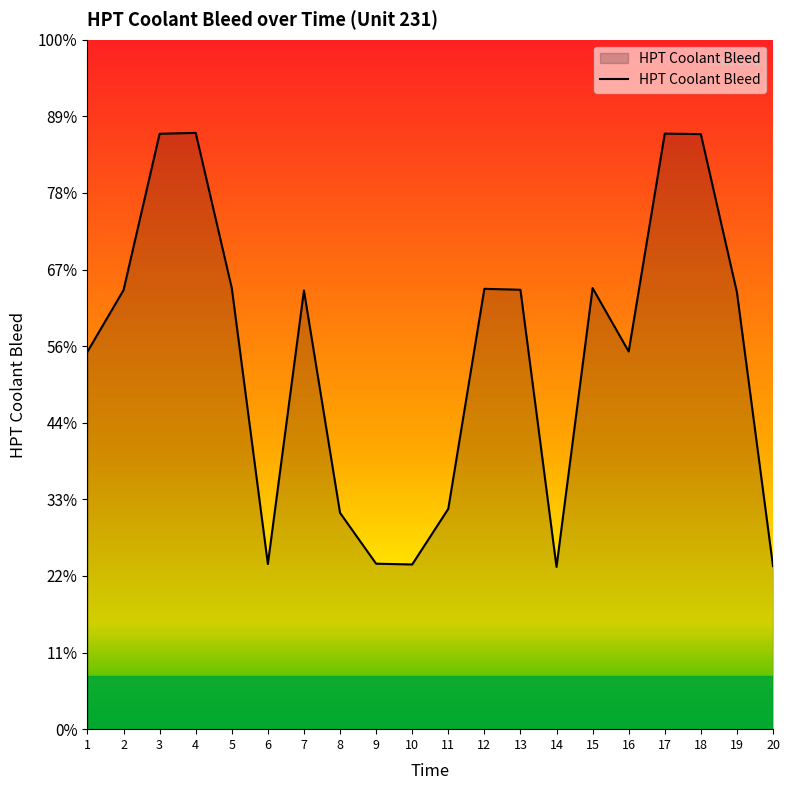

Does the chart have visible grid lines?

No